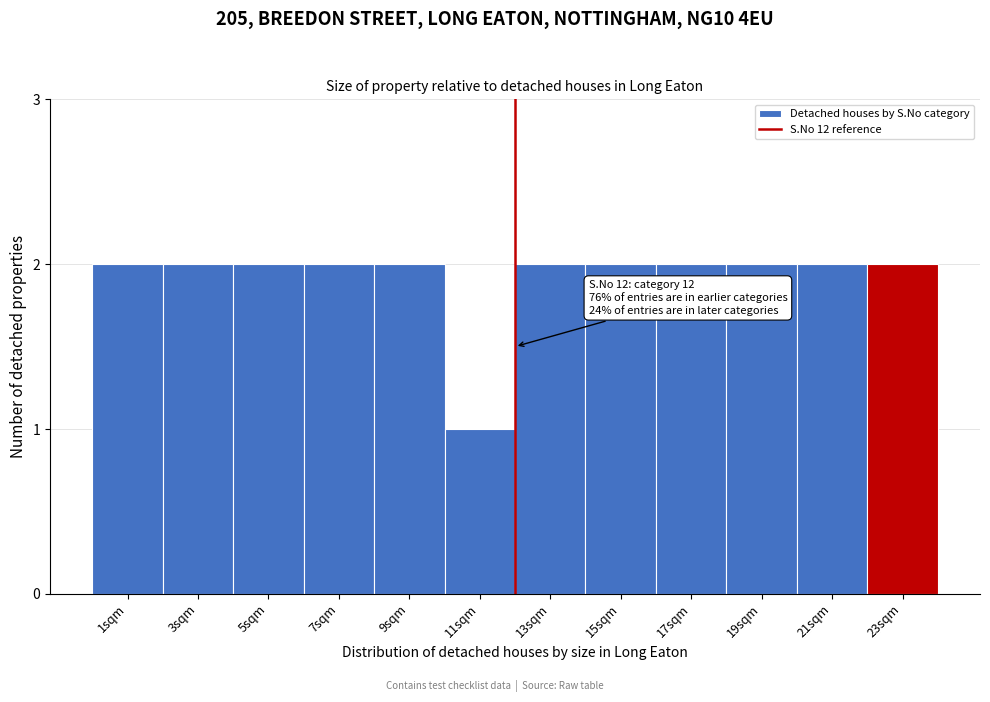

Reading left to right, transcribe all the data shown in this chart.

1sqm=2	3sqm=2	5sqm=2	7sqm=2	9sqm=2	11sqm=1	13sqm=2	15sqm=2	17sqm=2	19sqm=2	21sqm=2	23sqm=2